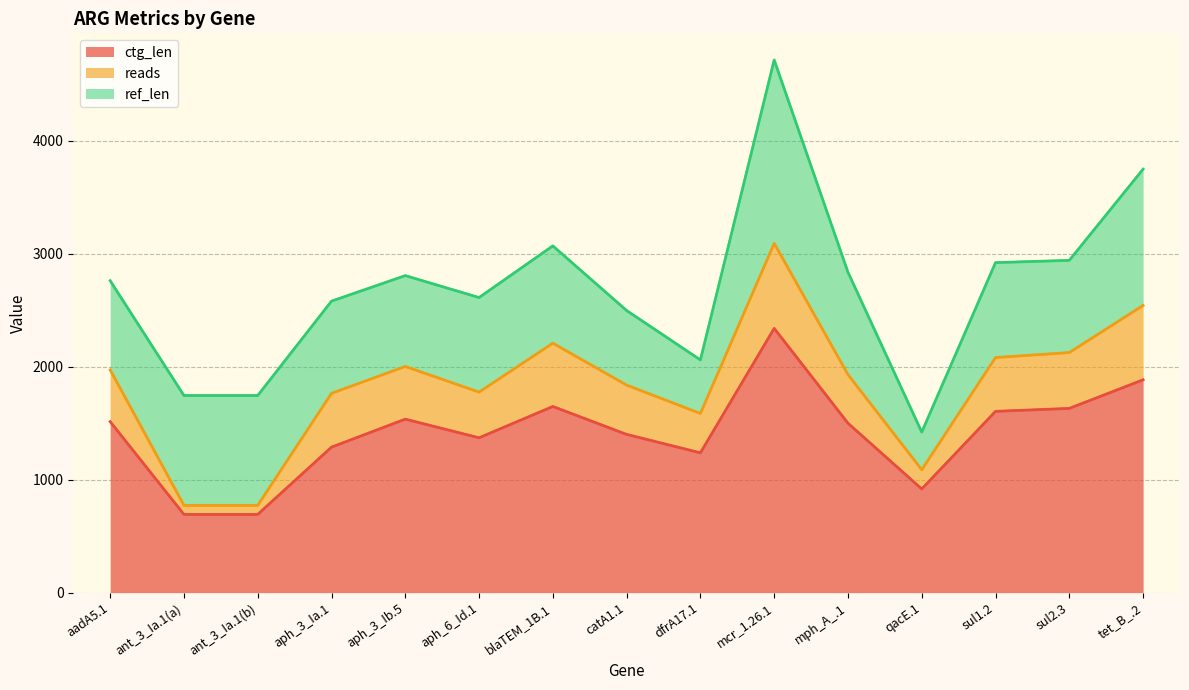

True or false: reads and ctg_len intersect in this chart.

False